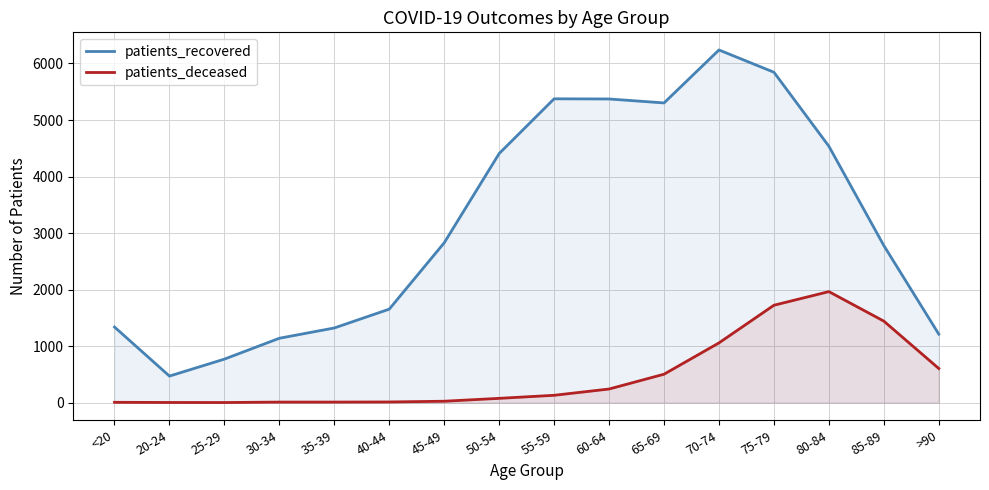

True or false: patients_deceased and patients_recovered intersect in this chart.

False